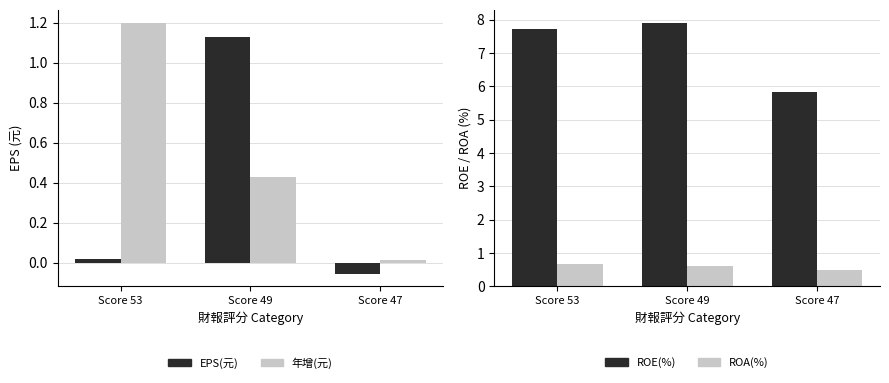

Reading left to right, list all the values displayed in this chart.

EPS(元): 0.0	1.1	-0.1
年增(元): 1.2	0.4	0.0
ROE(%): 7.7	7.9	5.8
ROA(%): 0.7	0.6	0.5